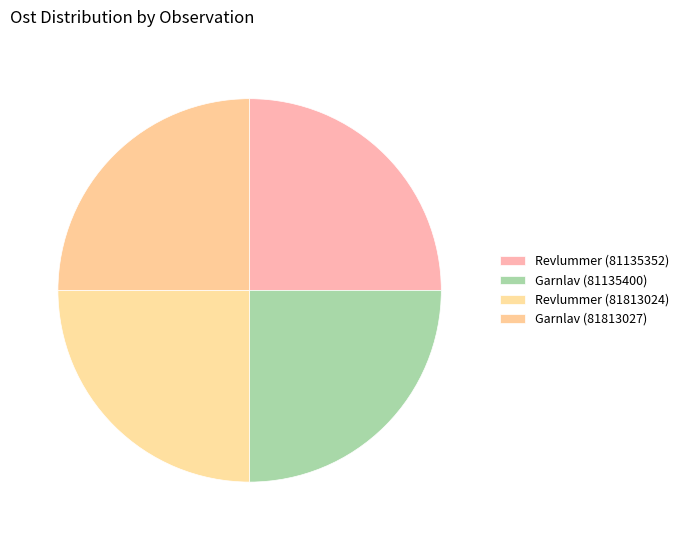

Count the number of slices in the pie.

4